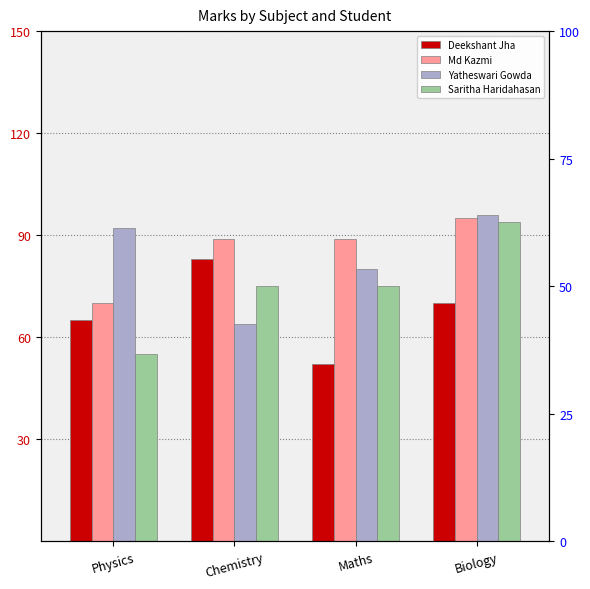

List the labels in order of Yatheswari Gowda value, smallest first.

Chemistry, Maths, Physics, Biology